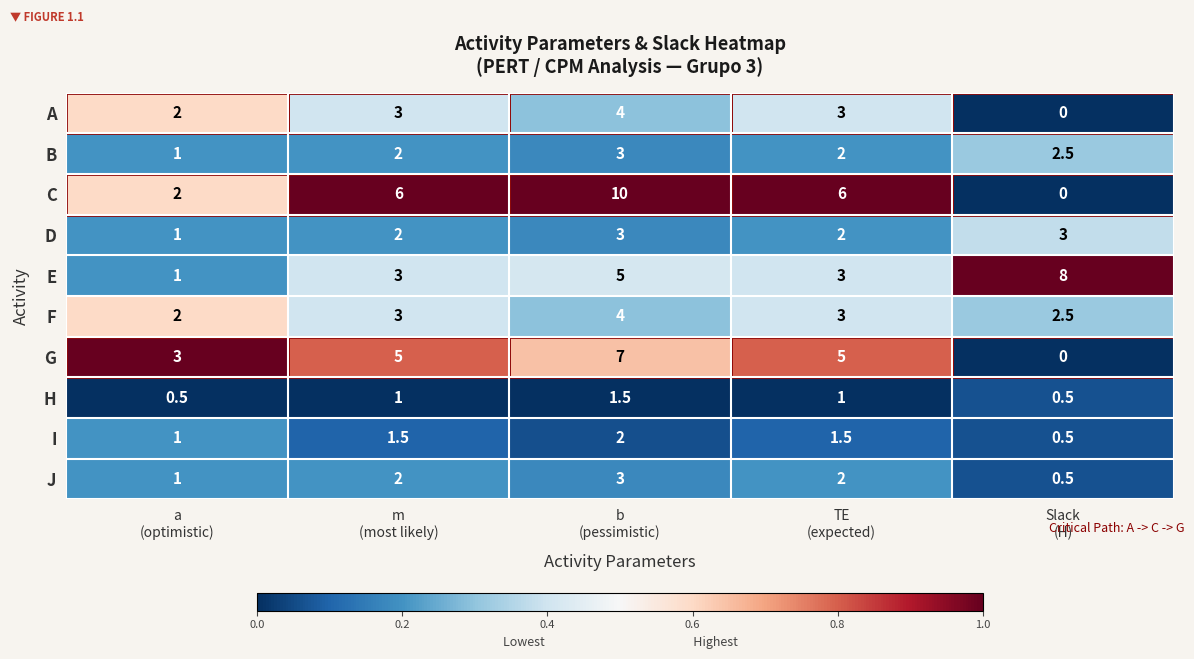

At which category is the sum across all series the highest?

b
(pessimistic)